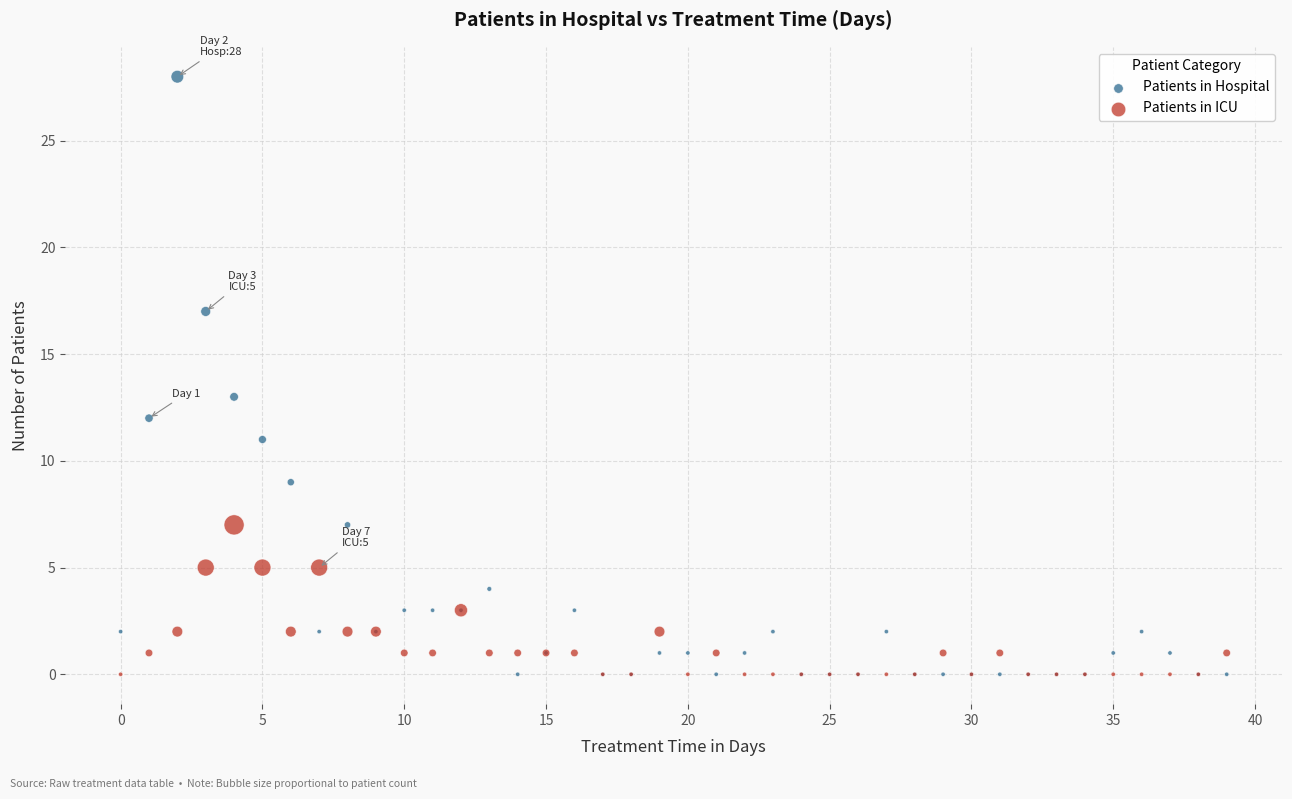

Which series reaches the maximum Y coordinate?

Patients in Hospital